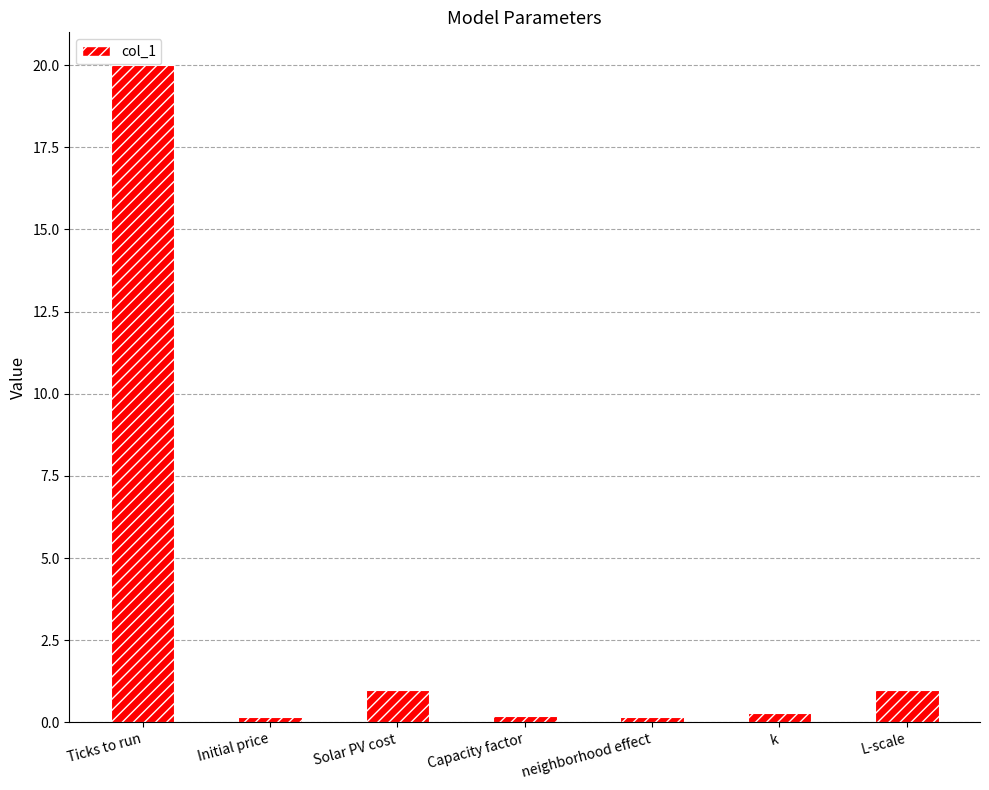

Approximately how many times larger is the value at Capacity factor compared to L-scale?

0.2